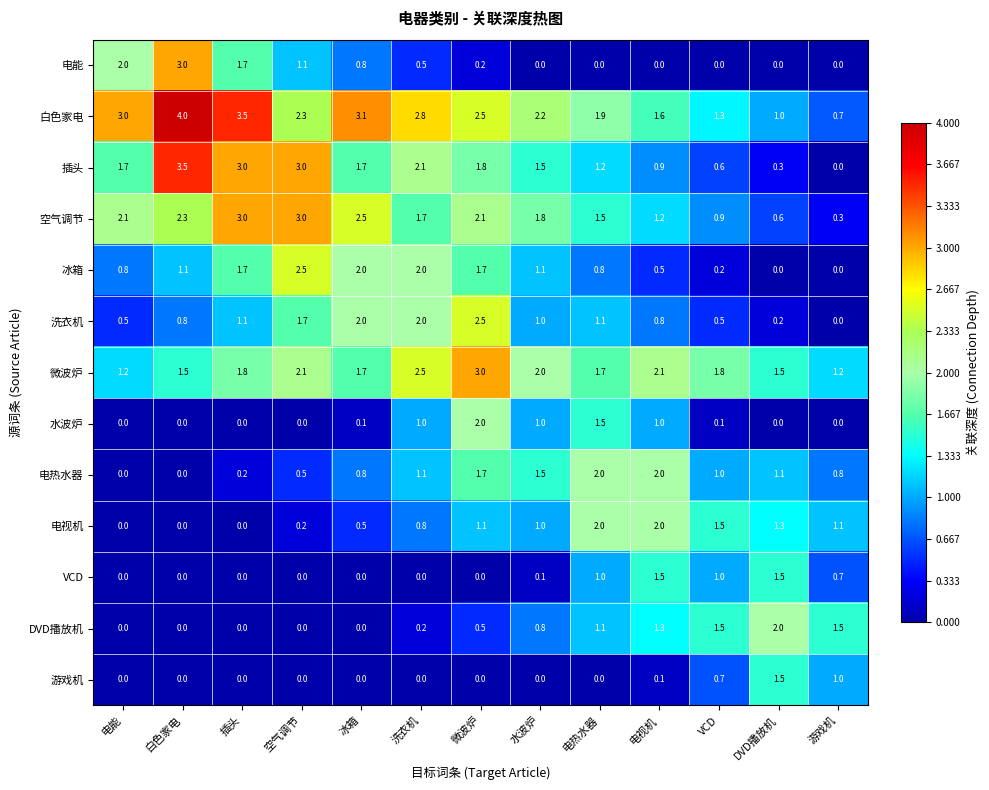

True or false: 白色家电 has a value of 2.7 at 电视机.

False